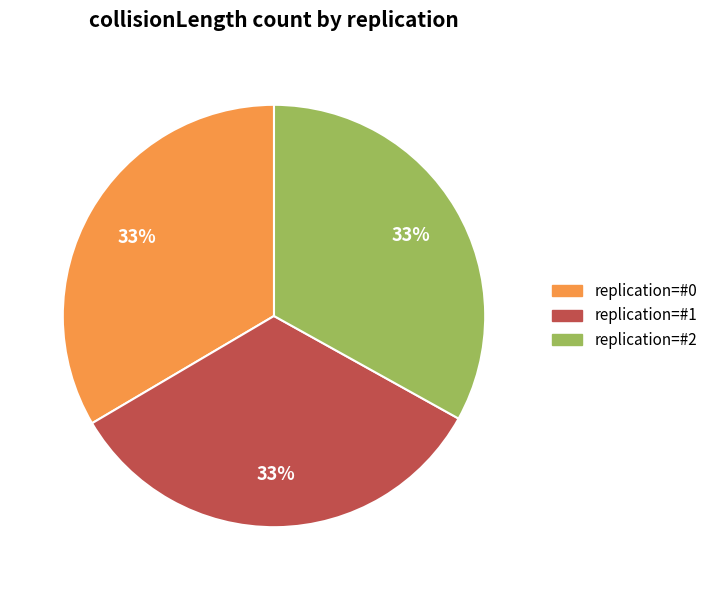

Combined, do replication=#0 and replication=#2 account for over 50%?

Yes